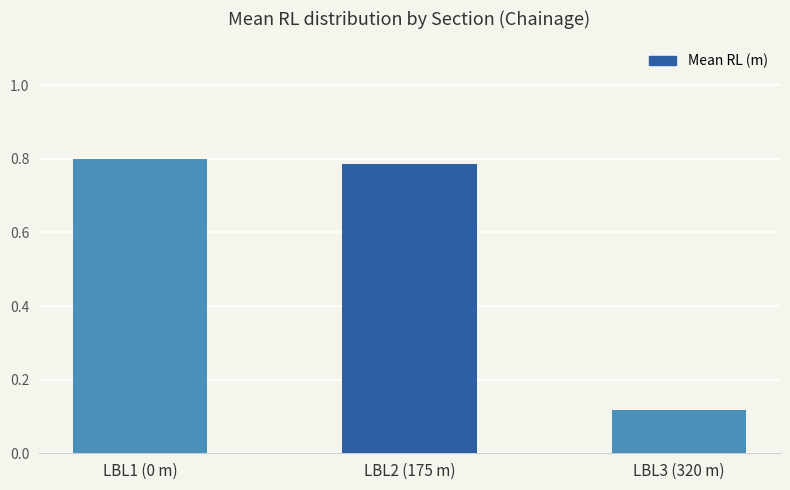

What is the sum of all values?

1.7